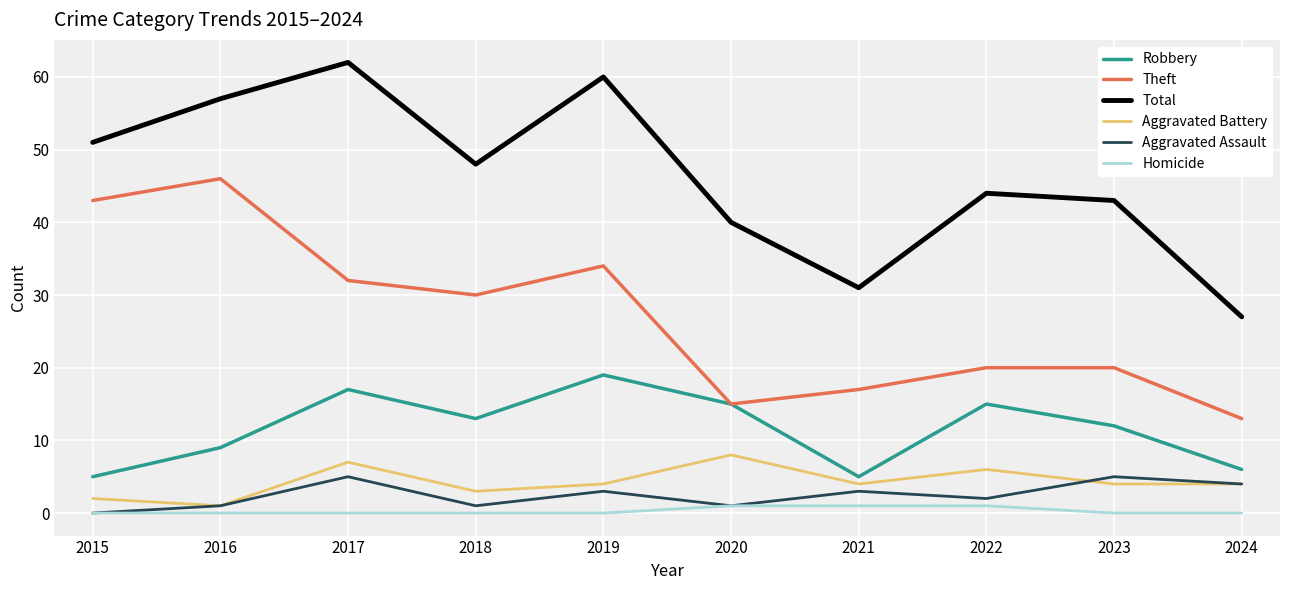

Reading left to right, extract all data points from this chart.

Robbery: 2015=5	2016=9	2017=17	2018=13	2019=19	2020=15	2021=5	2022=15	2023=12	2024=6
Theft: 2015=43	2016=46	2017=32	2018=30	2019=34	2020=15	2021=17	2022=20	2023=20	2024=13
Total: 2015=51	2016=57	2017=62	2018=48	2019=60	2020=40	2021=31	2022=44	2023=43	2024=27
Aggravated Battery: 2015=2	2016=1	2017=7	2018=3	2019=4	2020=8	2021=4	2022=6	2023=4	2024=4
Aggravated Assault: 2015=0	2016=1	2017=5	2018=1	2019=3	2020=1	2021=3	2022=2	2023=5	2024=4
Homicide: 2015=0	2016=0	2017=0	2018=0	2019=0	2020=1	2021=1	2022=1	2023=0	2024=0